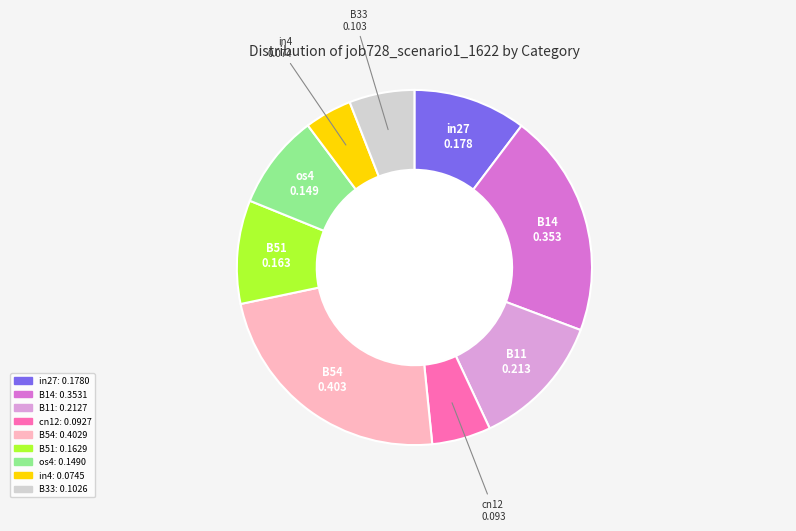

True or false: B54 accounts for 23% of the total.

True